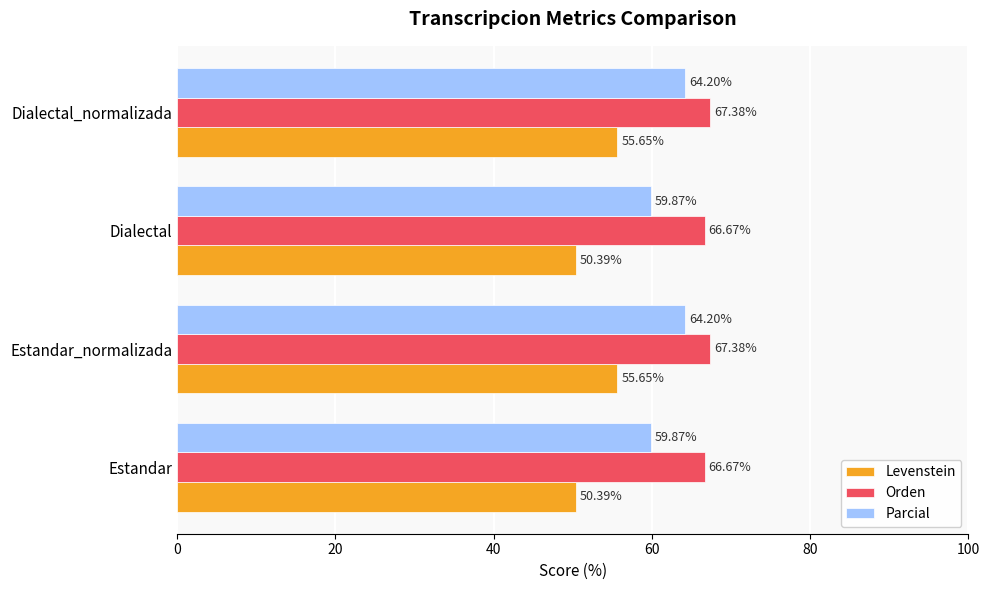

Which series has the largest total across all categories?

Orden